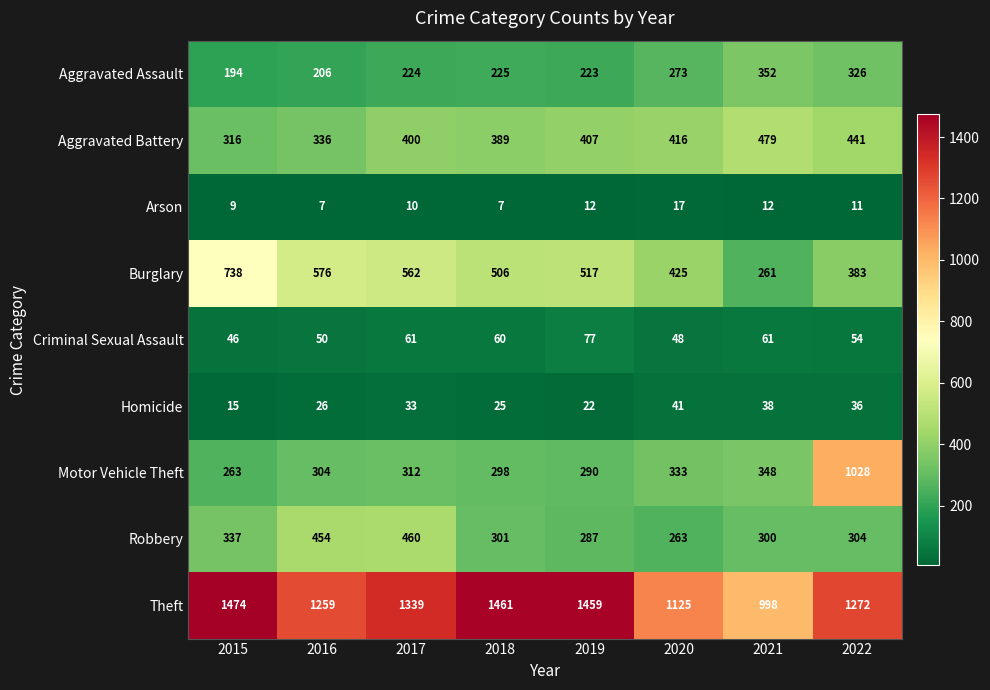

What value does the Motor Vehicle Theft series have at 2015, to the nearest 50?

250